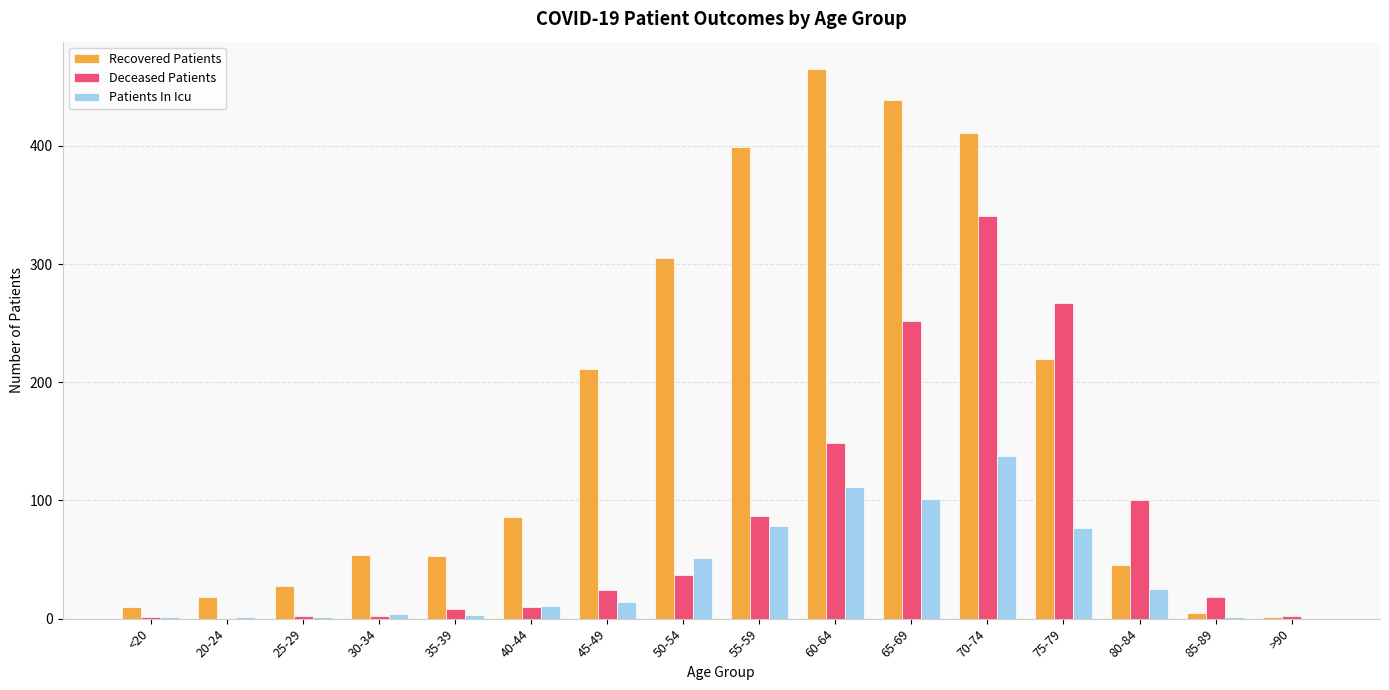

Where is Recovered Patients nearest to the value 233?

75-79